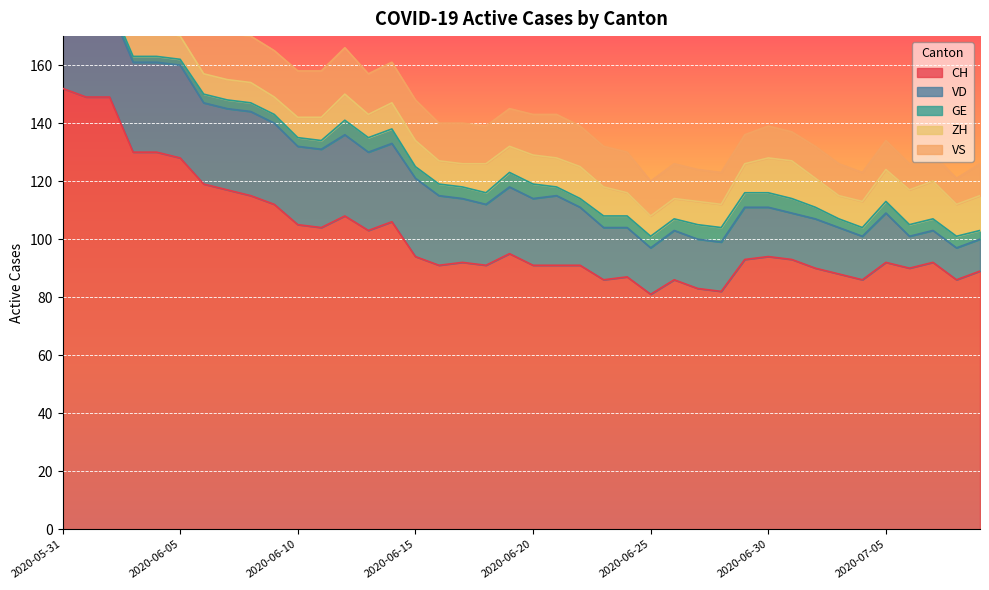

Rank the series by their maximum value, from highest to lowest.

CH, VD, VS, ZH, GE